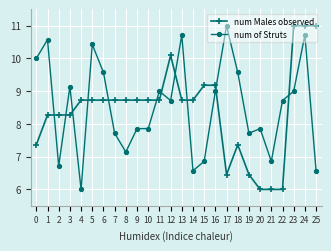

List the series in order of their overall mean, highest first.

num of Struts, num Males observed